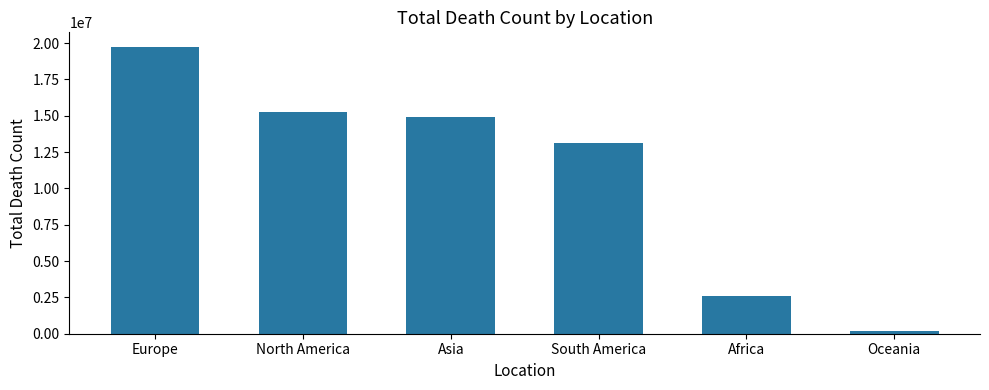

What position from the left is Asia?

3